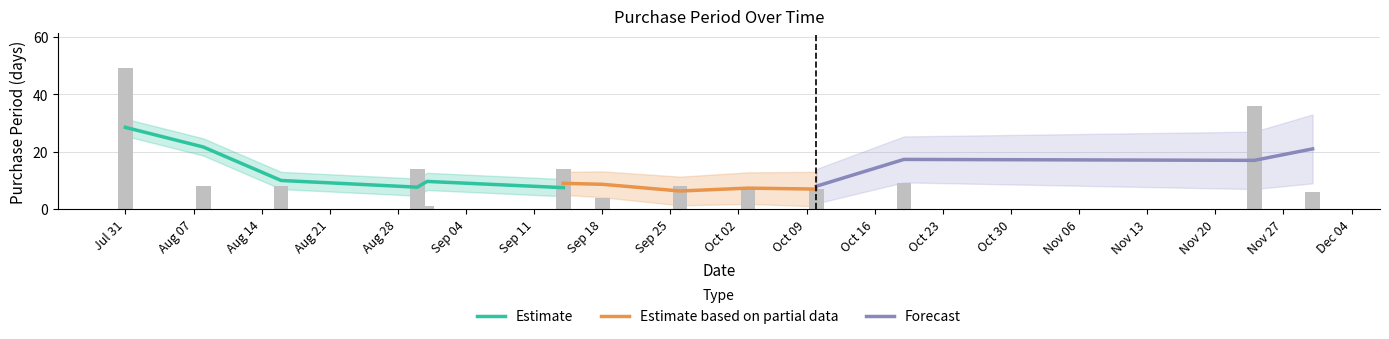

Reading left to right, list all the values displayed in this chart.

49	8	8	14	1	14	4	8	7	7	9	36	6